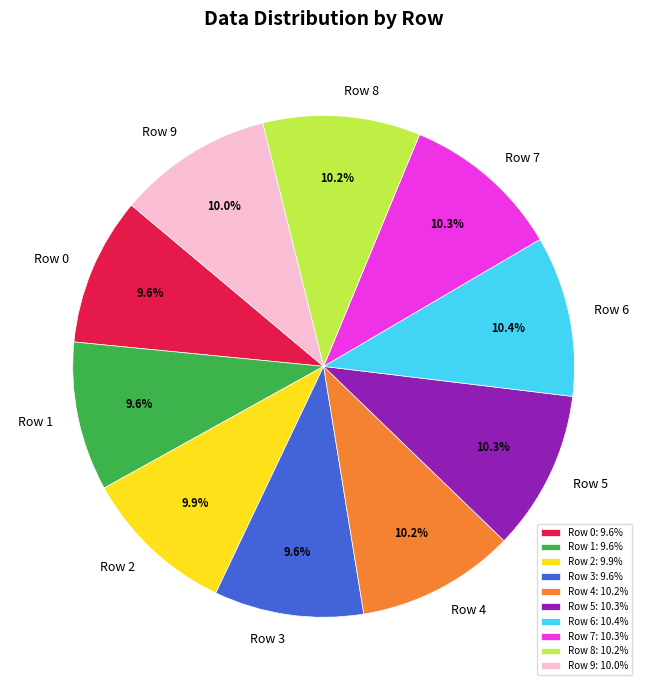

To the nearest percent, what is the combined percentage of Row 0 and Row 1?

19%